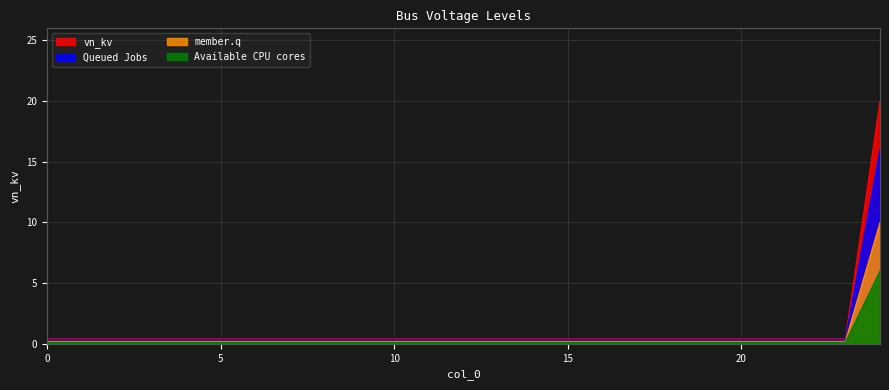

The chart shows a value of 0.2 at 8. True or false?

False